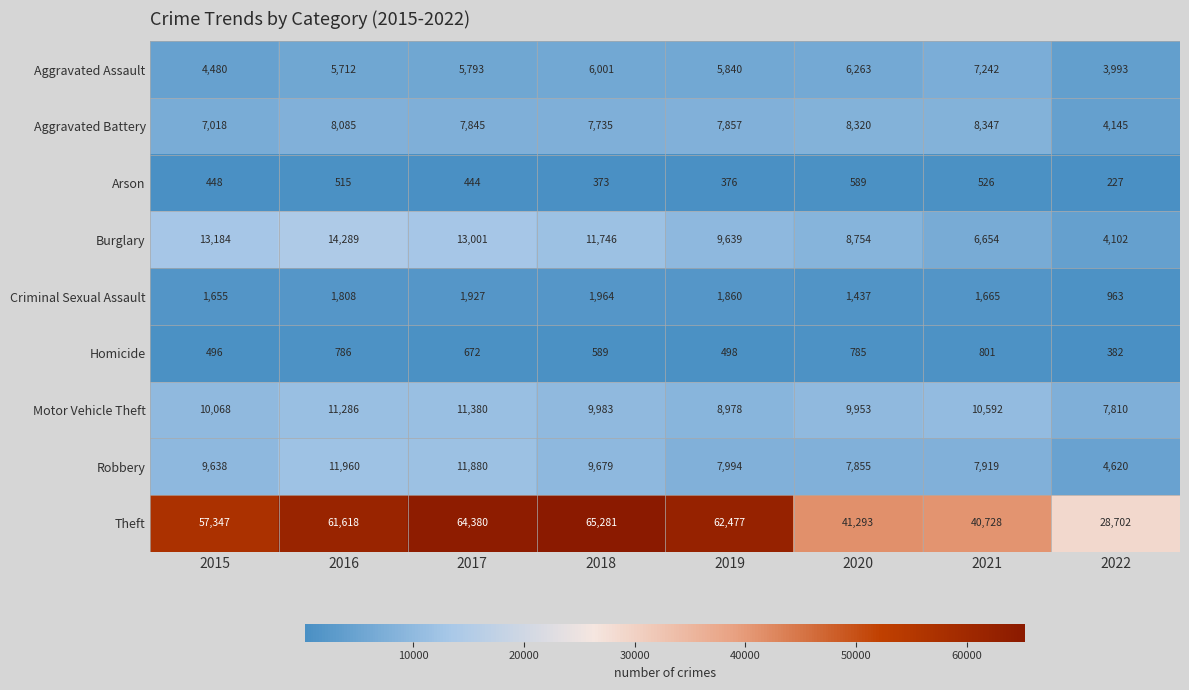

What is the difference between the highest and lowest values at 2021?

40202